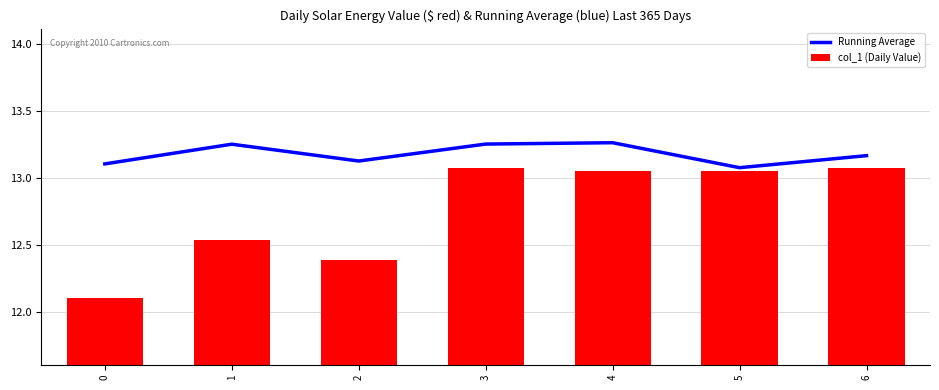

What is the approximate value of Running Average at 5?

13.1